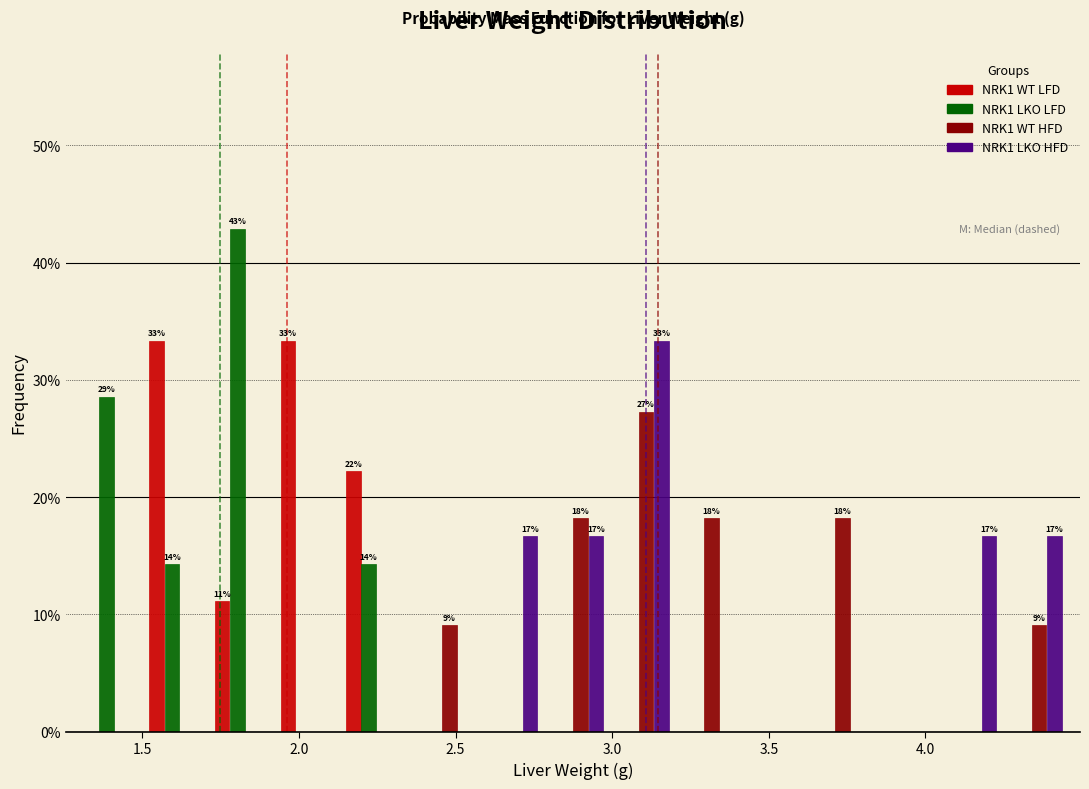

In the NRK1 LKO HFD series, which range on the x-axis has the tallest bar?

3.00 to 3.20